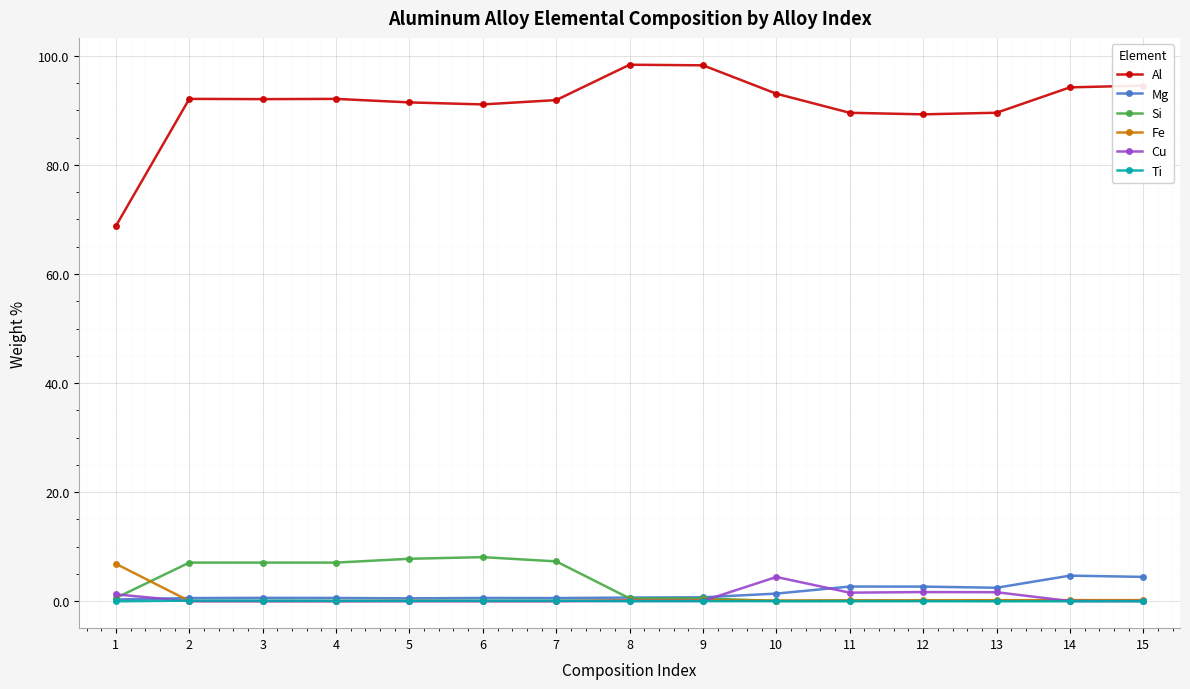

Is it true that Ti equals 0.1 at 7?

True